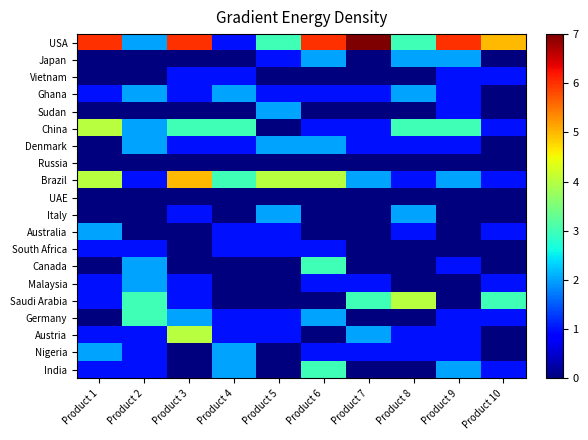

Which series has the widest spread of values?

USA